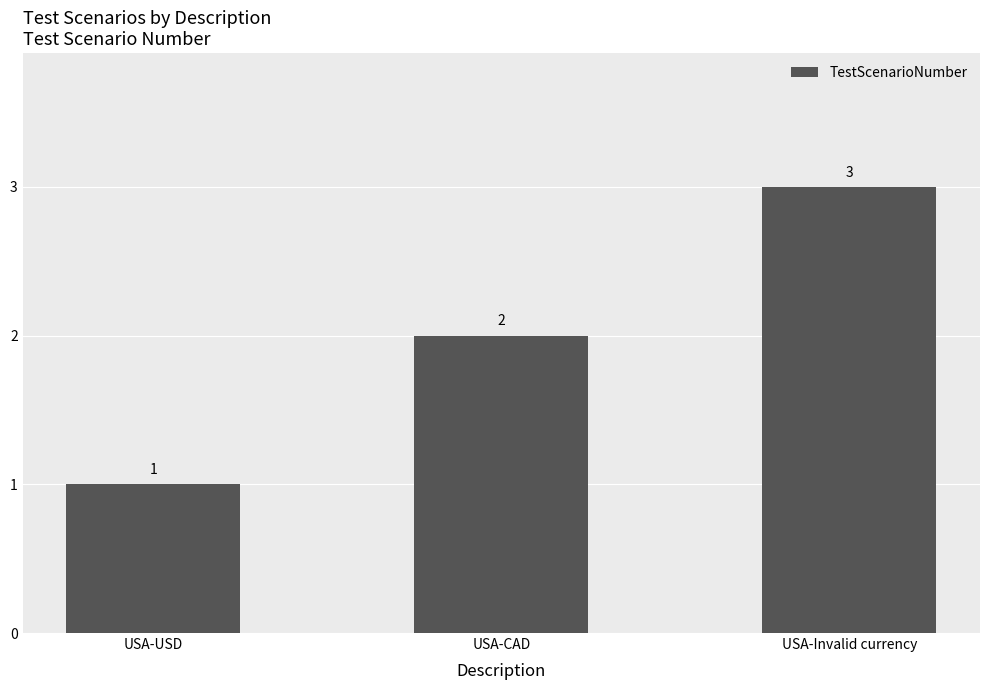

Are the bars grouped side by side (vs. stacked)?

No